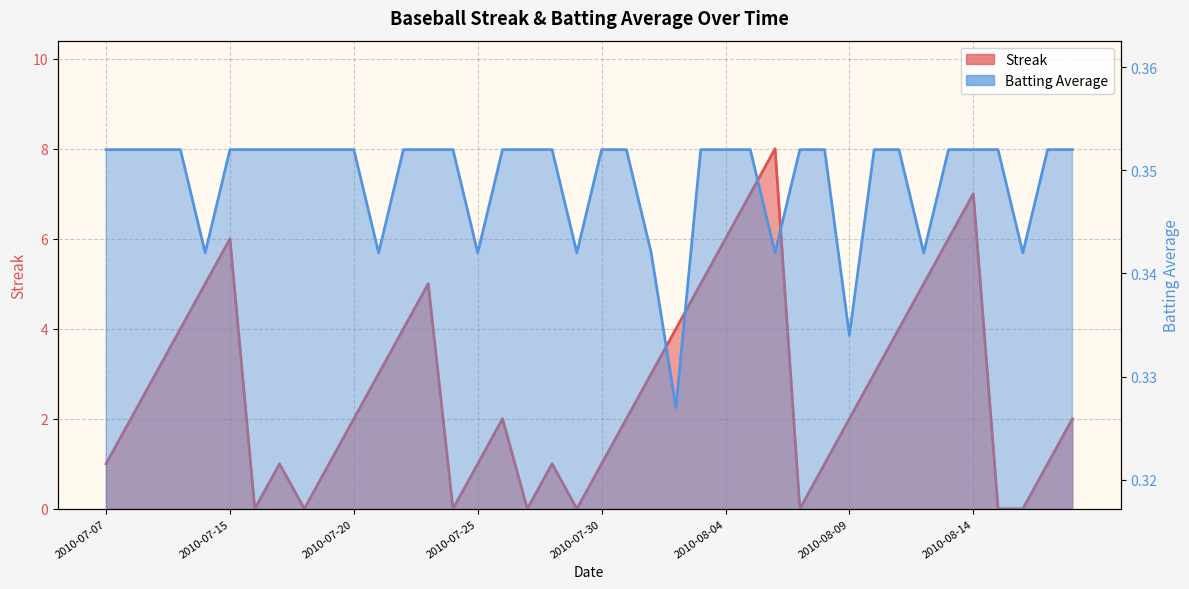

Is it true that Streak equals 5.0 at 2010-08-03?

True